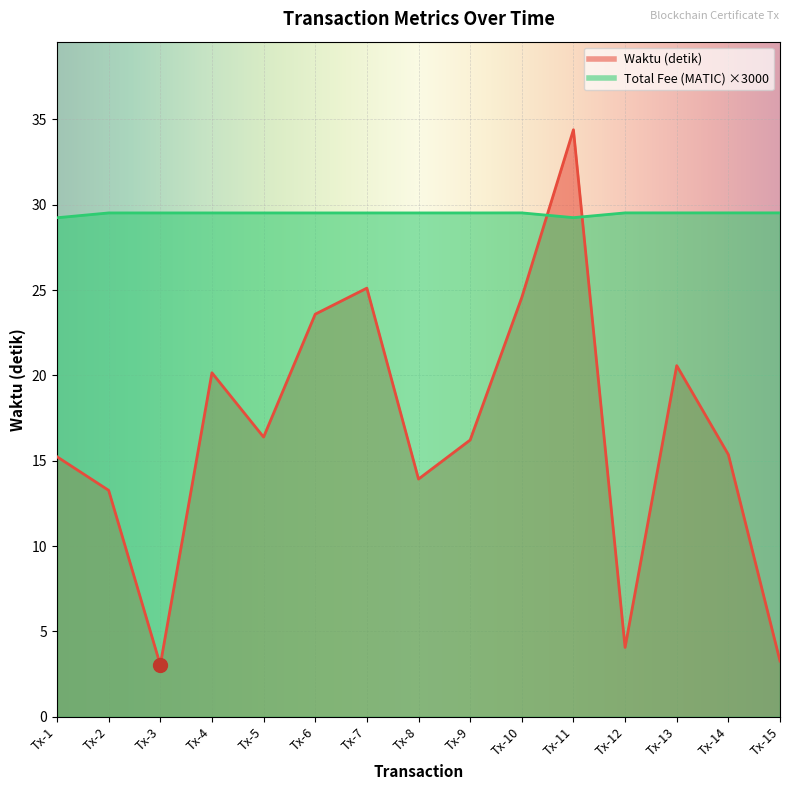

Reading left to right, what are all the values shown in this chart?

Waktu (detik): Tx-1=15.2	Tx-2=13.3	Tx-3=3.0	Tx-4=20.2	Tx-5=16.4	Tx-6=23.6	Tx-7=25.1	Tx-8=13.9	Tx-9=16.2	Tx-10=24.6	Tx-11=34.4	Tx-12=4.1	Tx-13=20.6	Tx-14=15.4	Tx-15=3.3
Total Fee (MATIC): Tx-1=29.2	Tx-2=29.5	Tx-3=29.5	Tx-4=29.5	Tx-5=29.5	Tx-6=29.5	Tx-7=29.5	Tx-8=29.5	Tx-9=29.5	Tx-10=29.5	Tx-11=29.2	Tx-12=29.5	Tx-13=29.5	Tx-14=29.5	Tx-15=29.5